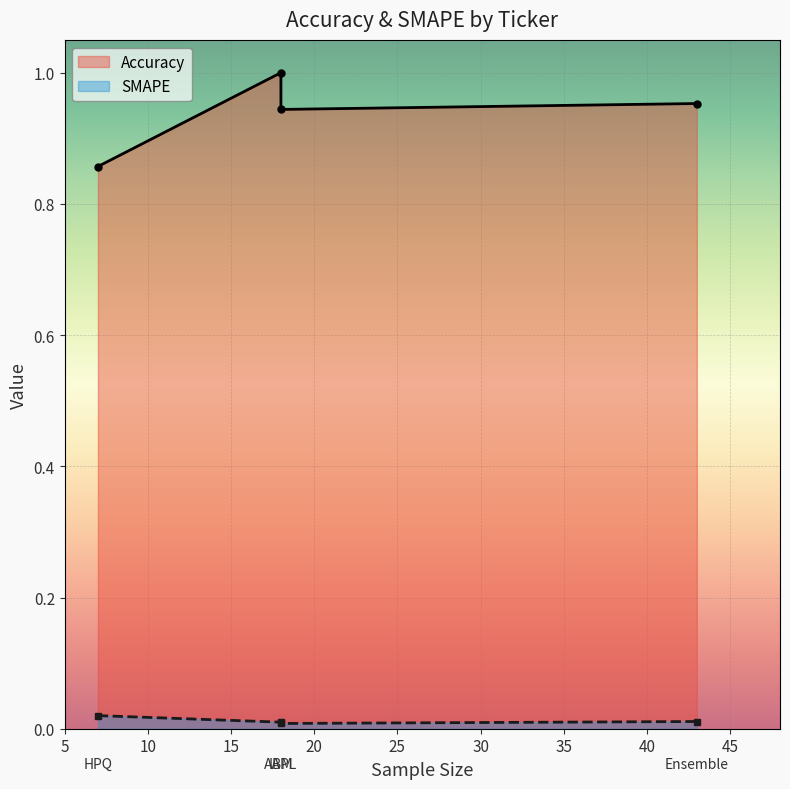

At which category is the sum across all series the highest?

AAPL